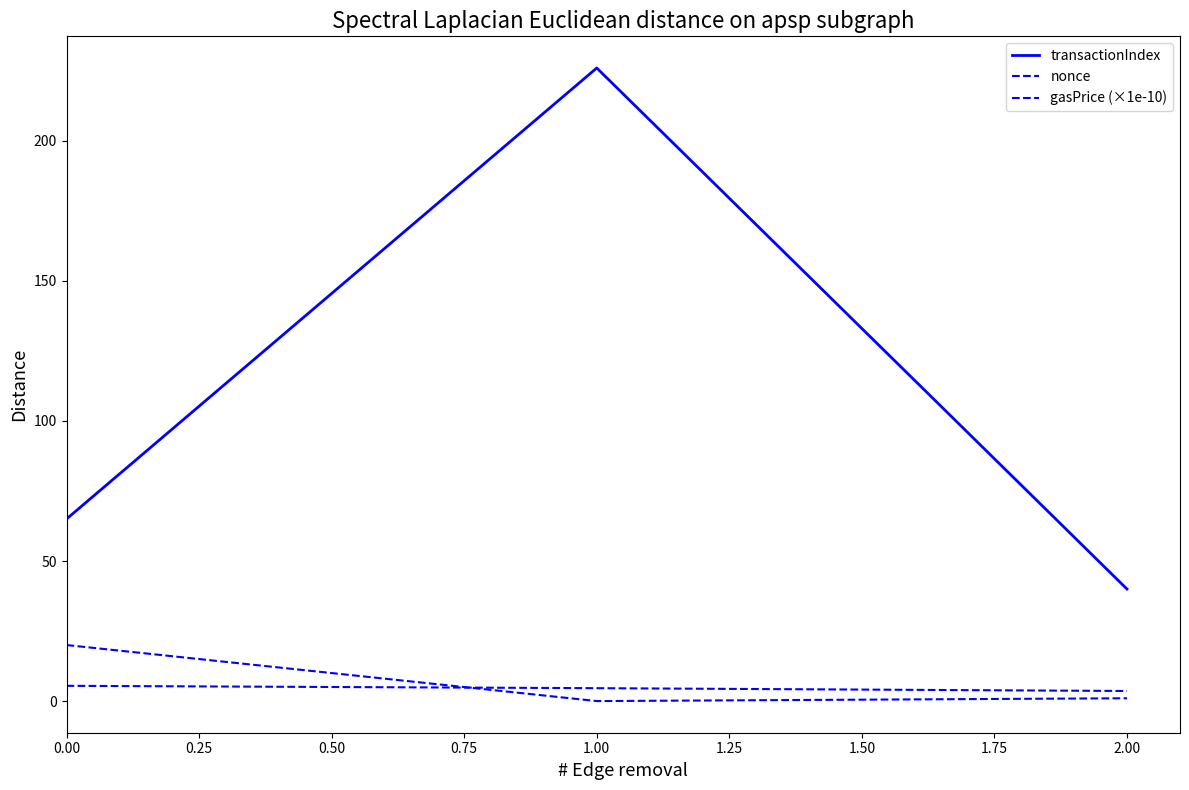

Count the number of data series in this chart.

3